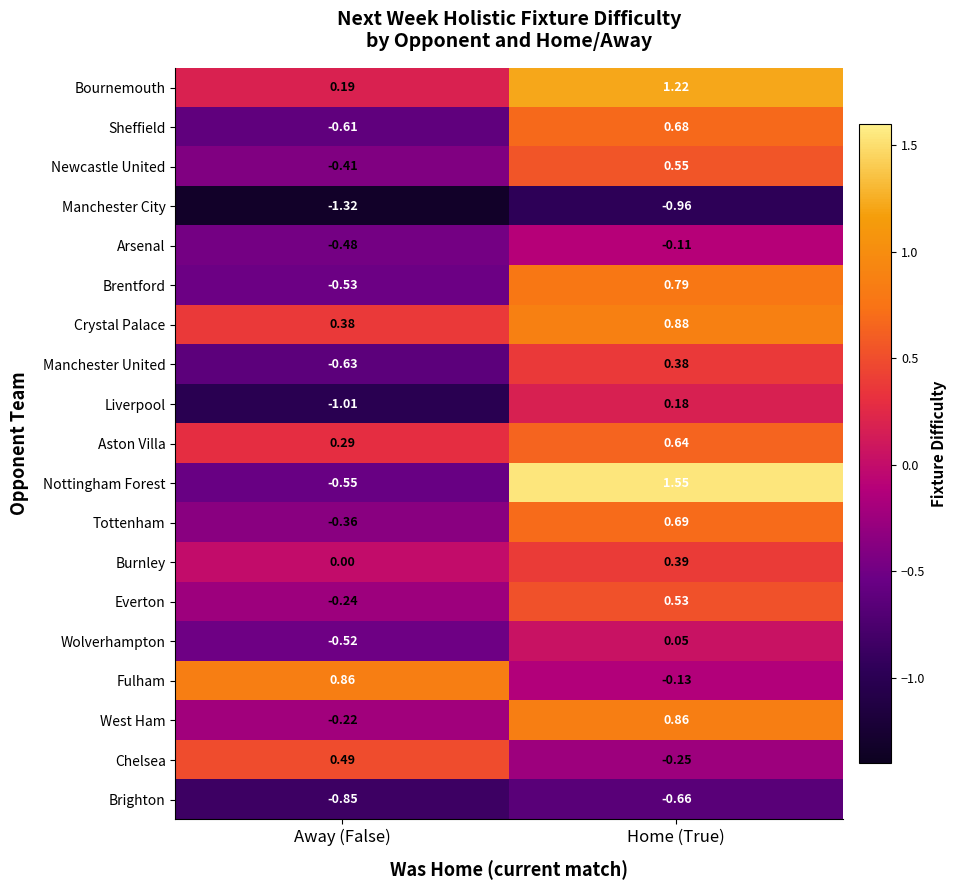

Rank the series at Away (False) from highest to lowest value.

Fulham, Chelsea, Crystal Palace, Aston Villa, Bournemouth, Burnley, West Ham, Everton, Tottenham, Newcastle United, Arsenal, Wolverhampton, Brentford, Nottingham Forest, Sheffield, Manchester United, Brighton, Liverpool, Manchester City